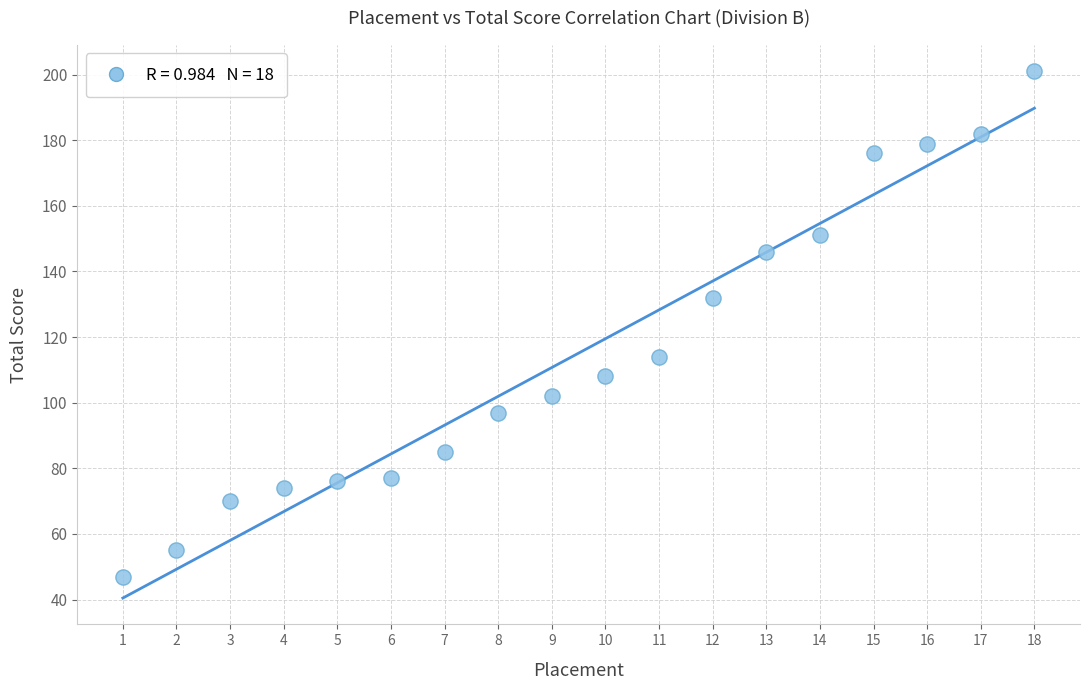

What Y value in the scatter plot is closest to 124?

132